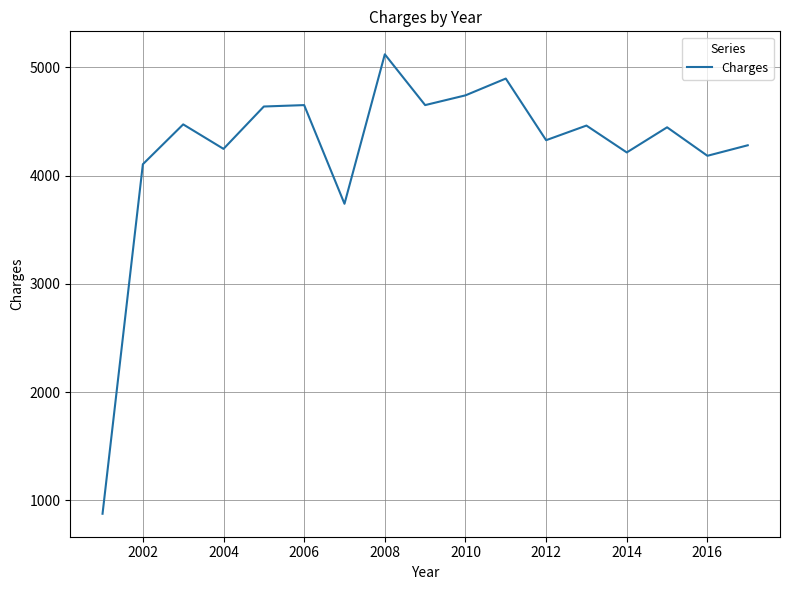

How many values are below 4445?

8